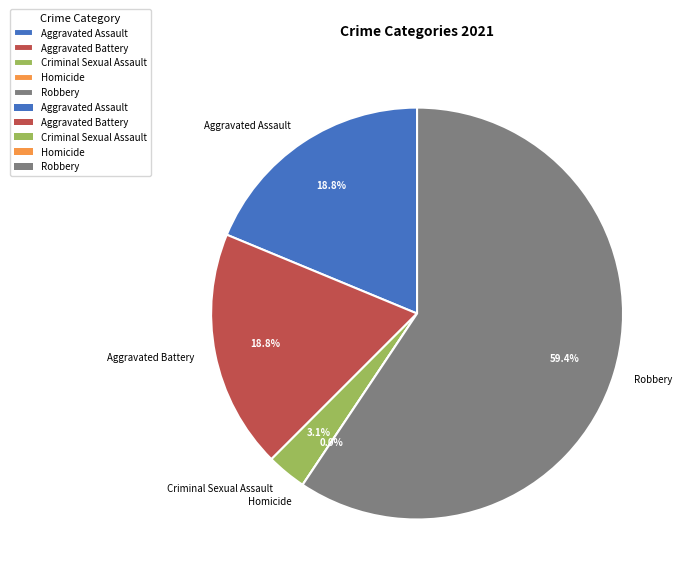

To the nearest percent, what is the difference between the Homicide and Robbery slice percentages?

59%